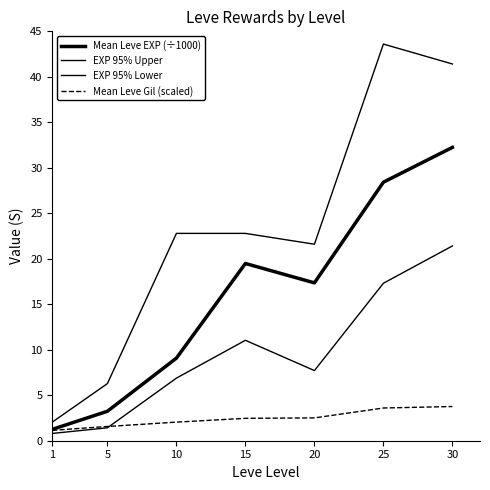

What is the spread (max minus min) of values at 5?

4.9